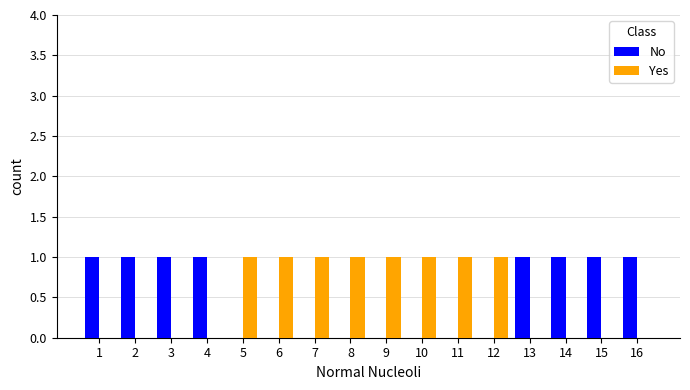

The value of Yes at 9 is 1. True or false?

True